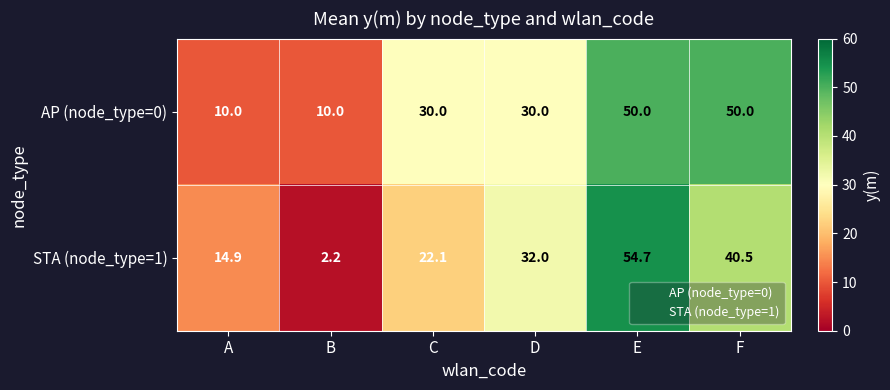

Which category has the lowest value across all series?

B